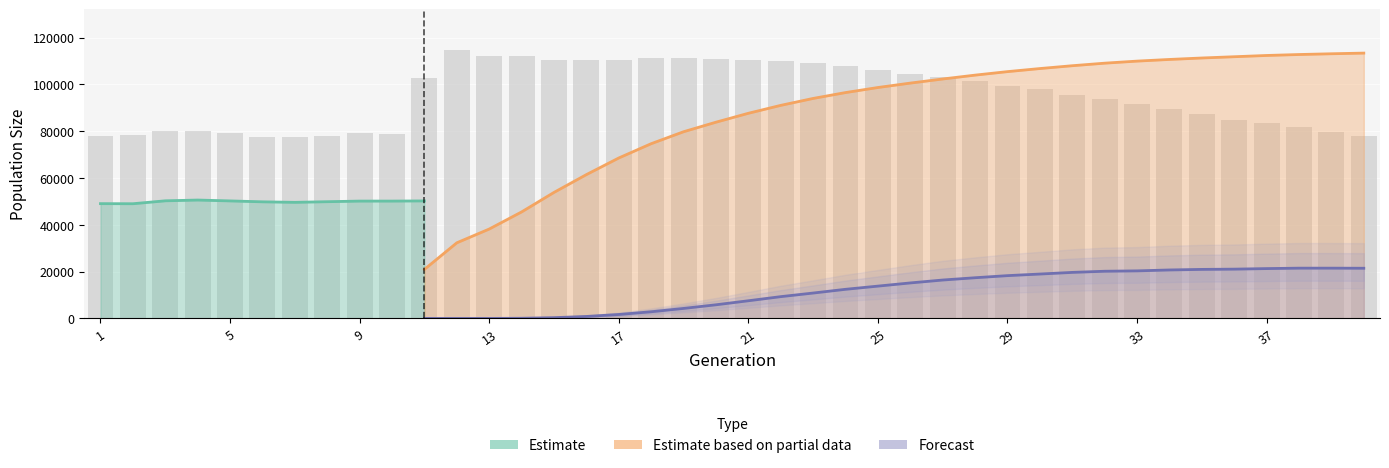

Which has a higher value, 16 or 37?

16